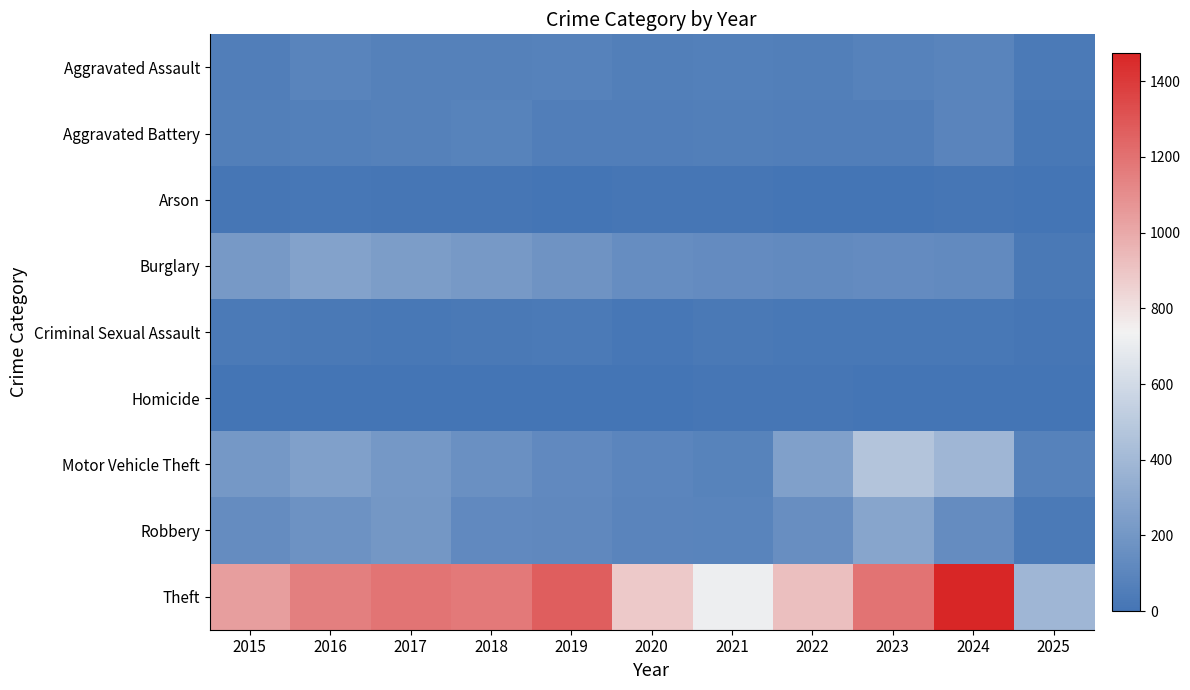

Rank the series by their maximum value, from lowest to highest.

Homicide, Arson, Criminal Sexual Assault, Aggravated Assault, Aggravated Battery, Burglary, Robbery, Motor Vehicle Theft, Theft